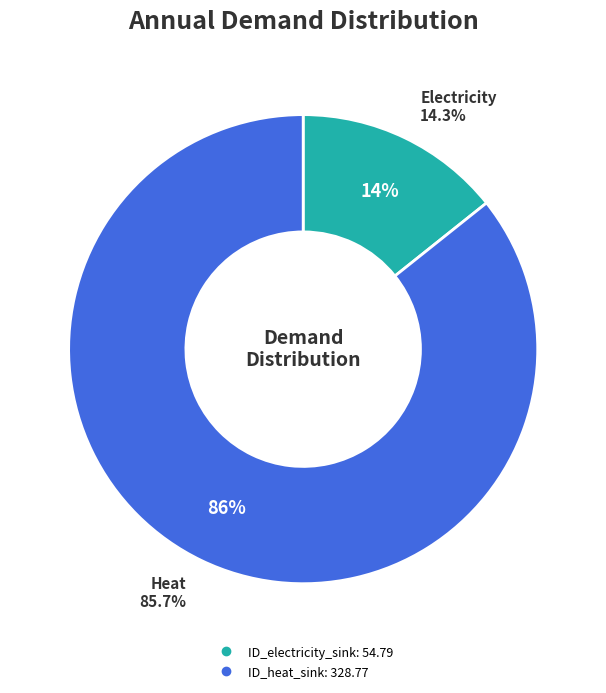

Do ID_heat_sink and ID_electricity_sink together represent more than half of the pie?

Yes